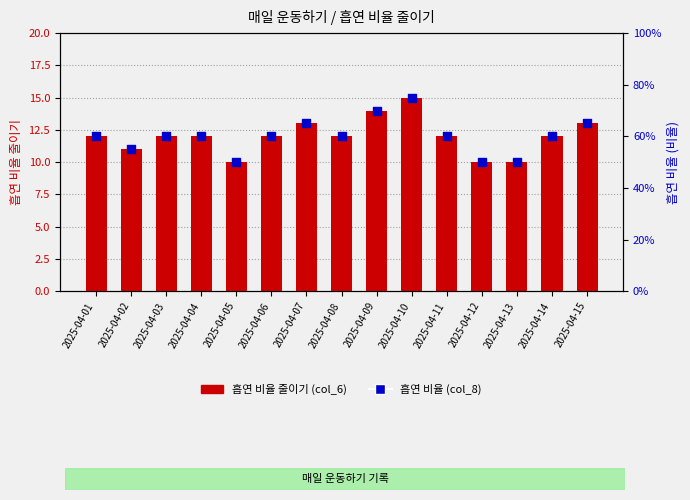

At how many categories does at least one series exceed 13?

2